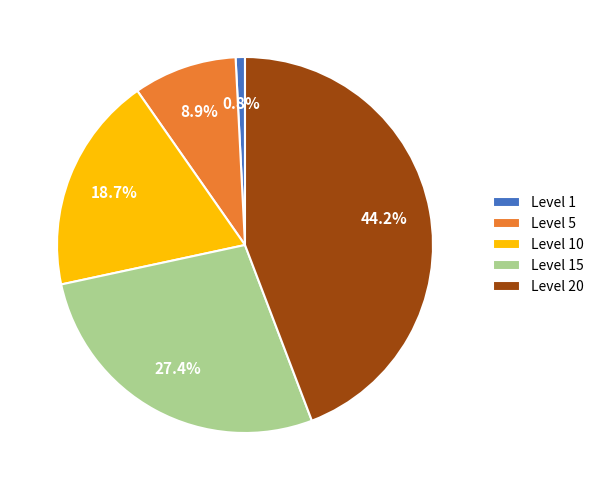

Is it true that Level 10 is 4% of the pie?

False